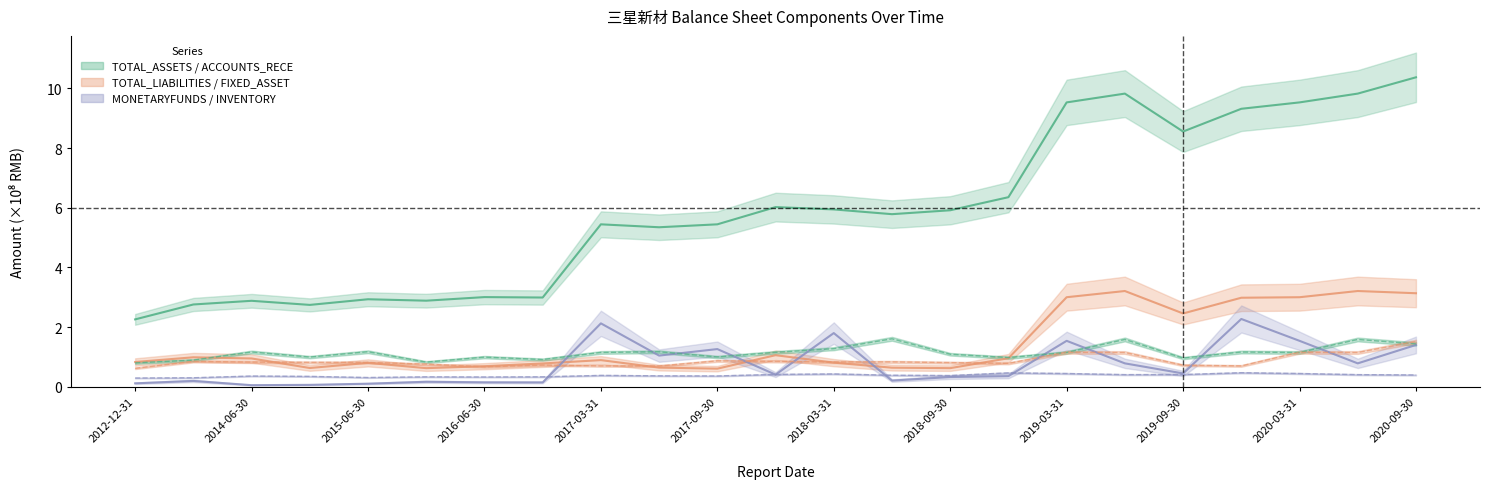

Where is TOTAL_LIABILITIES nearest to the value 1?

2013-12-31